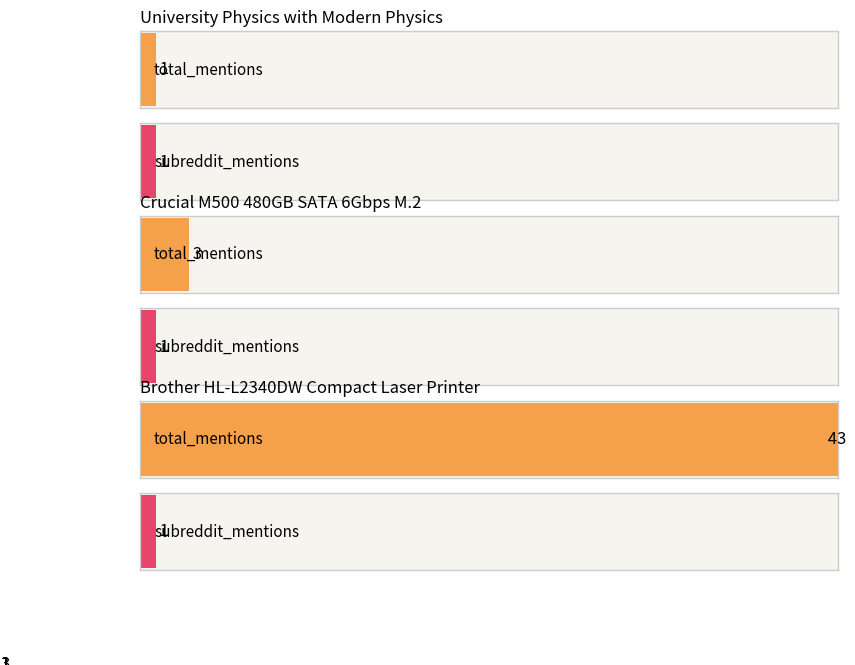

Between Brother HL-L2340DW Compact Laser Printer and University Physics with Modern Physics, which is larger?

Brother HL-L2340DW Compact Laser Printer